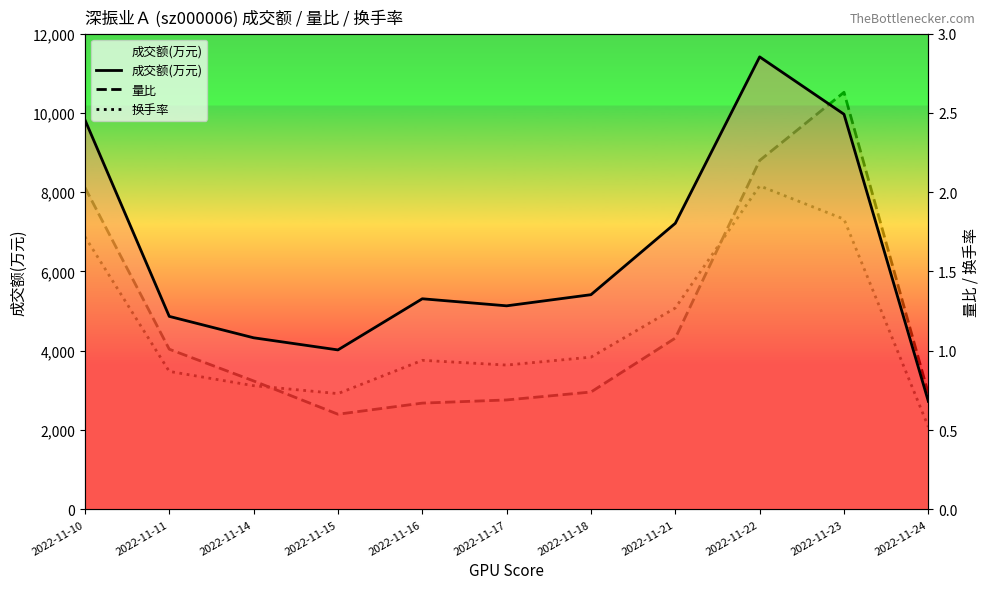

What is the value of the 成交额(万元) point at the 2nd from the left?

4868.0